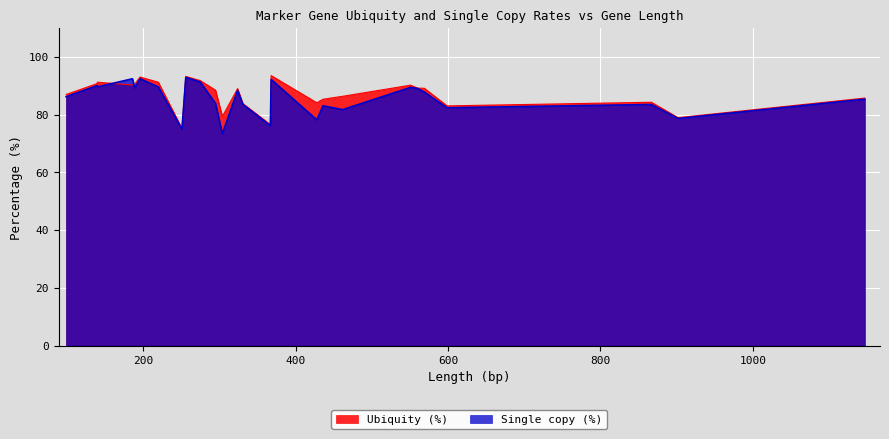

In Single copy (%), how many points are higher than both neighbors (excluding endpoints)?

8